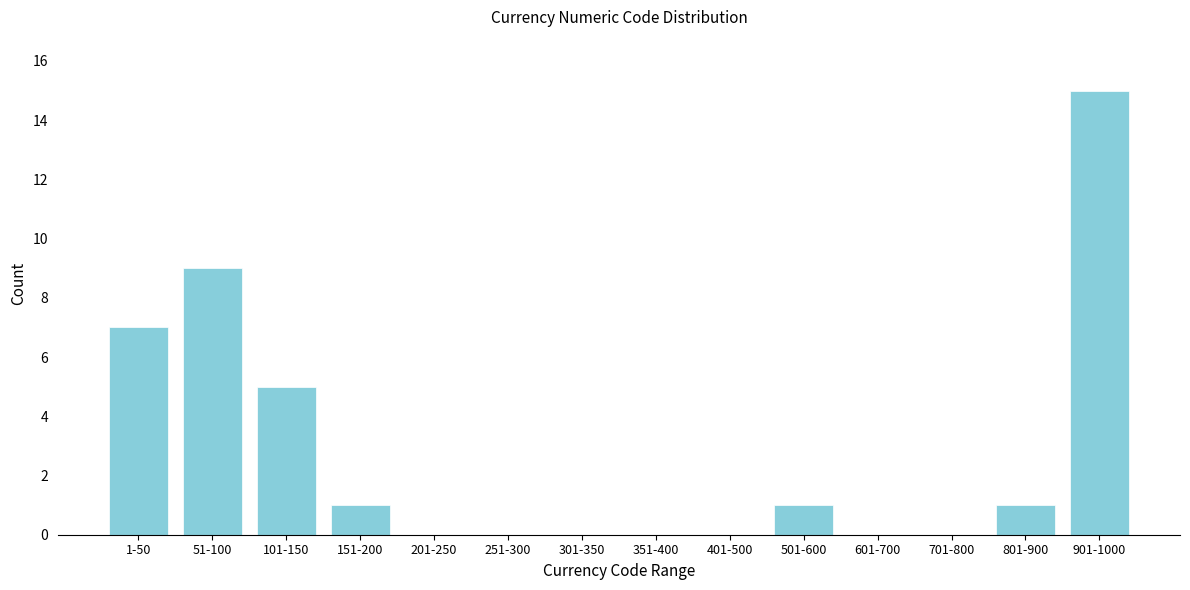

Reading left to right, transcribe all the data shown in this chart.

1-50=7	51-100=9	101-150=5	151-200=1	201-250=0	251-300=0	301-350=0	351-400=0	401-500=0	501-600=1	601-700=0	701-800=0	801-900=1	901-1000=15